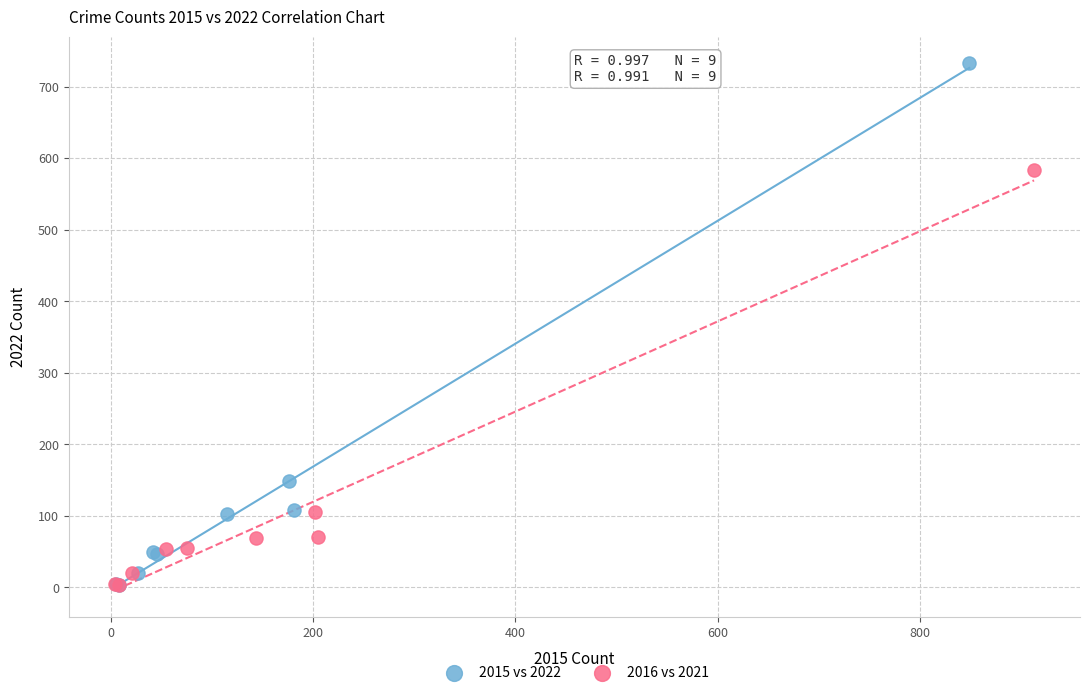

Which series has the largest Y range (max minus min)?

2015 vs 2022